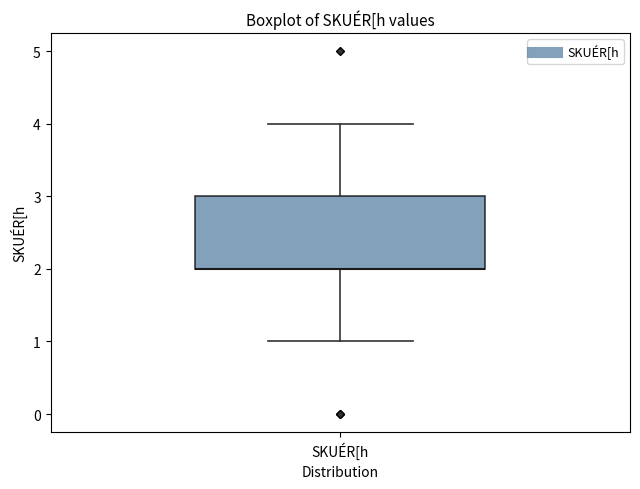

Where does the upper whisker of the box for SKUÉR[h end on the y-axis? The values are not printed on the chart, so give them approximately, as read against the axis.

4